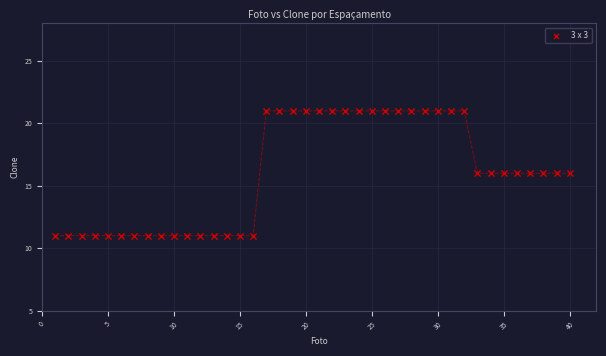

What is the range of X values (max minus min)?

39